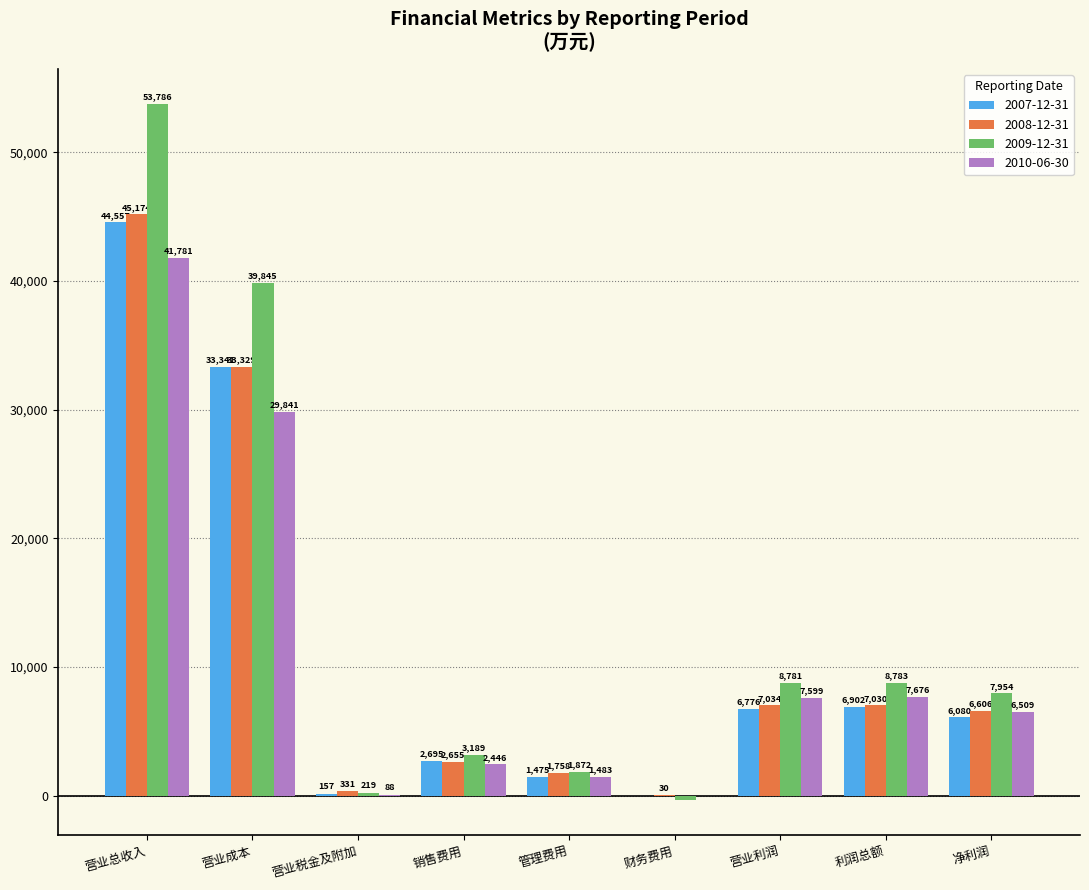

What is the sum of all 2010-06-30 values?

97384